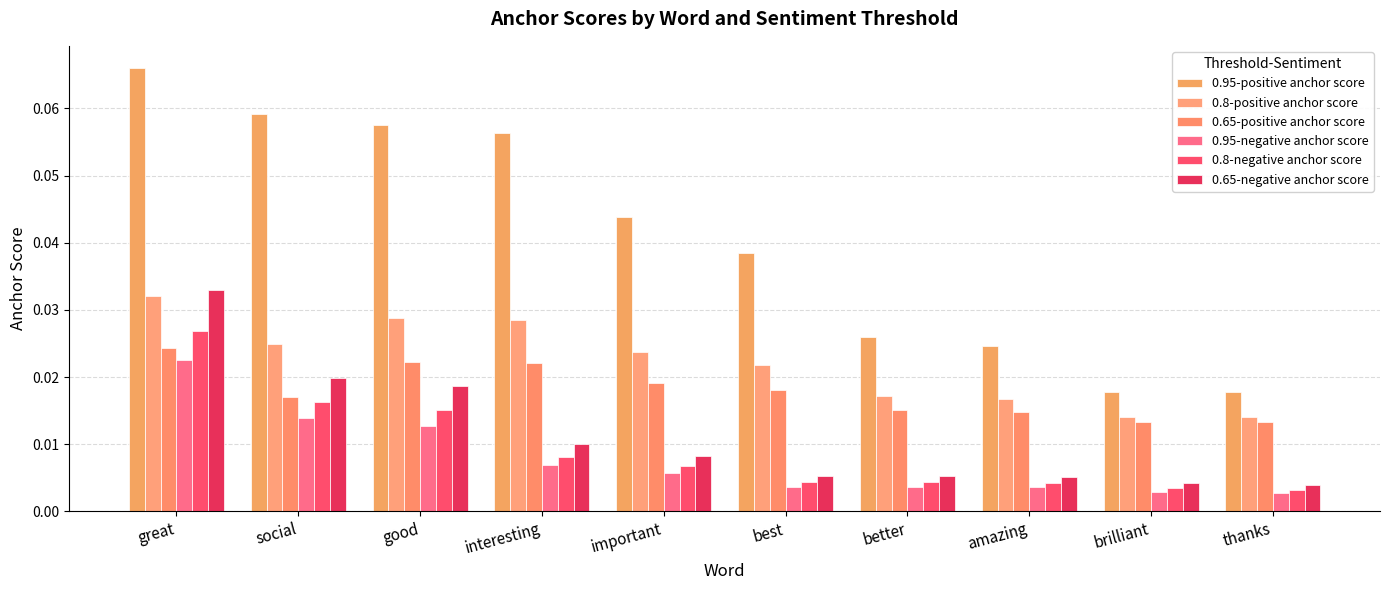

Is the value of 0.95-positive anchor score at interesting greater than the value of 0.95-negative anchor score at good?

Yes